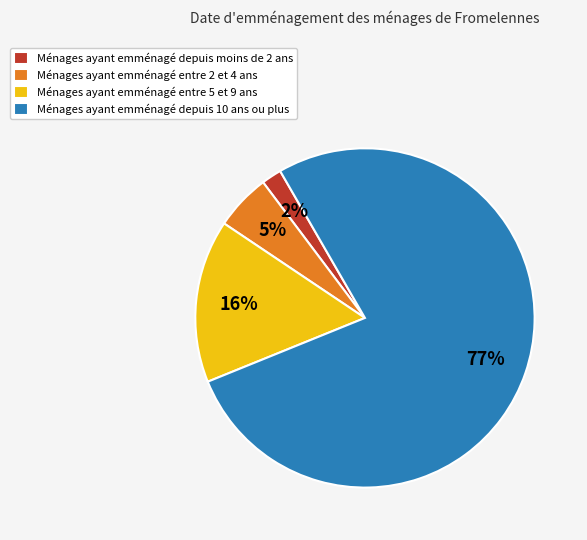

What percentage is the Ménages ayant emménagé entre 5 et 9 ans slice, to the nearest percent?

16%